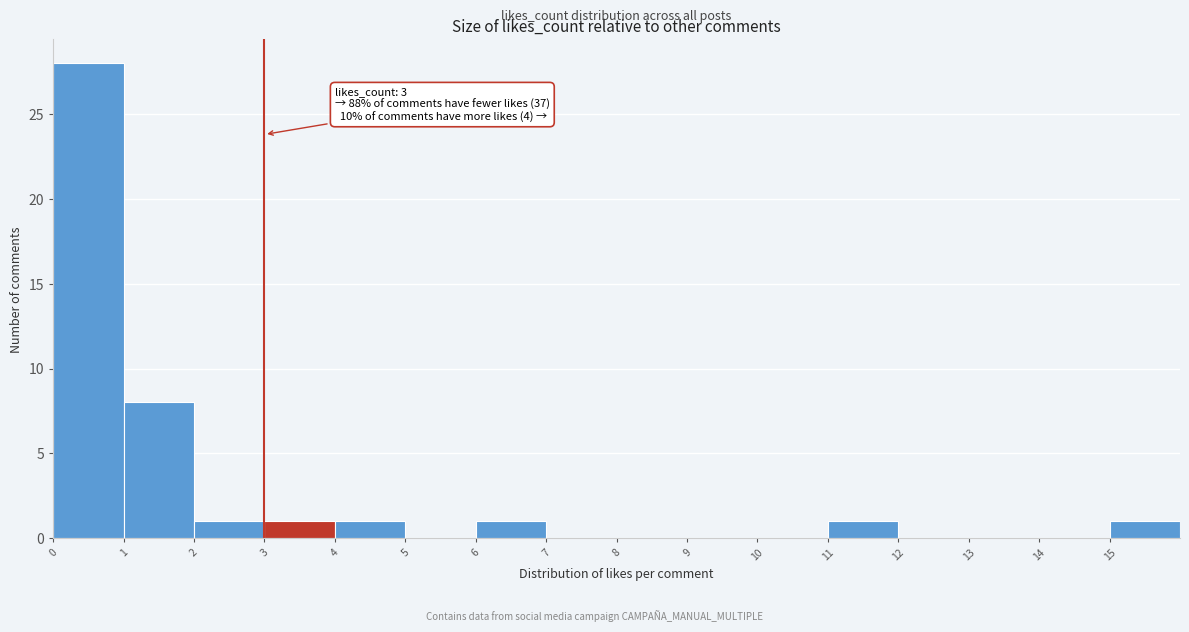

Over which range of the x-axis is the bar tallest?

0 to 1